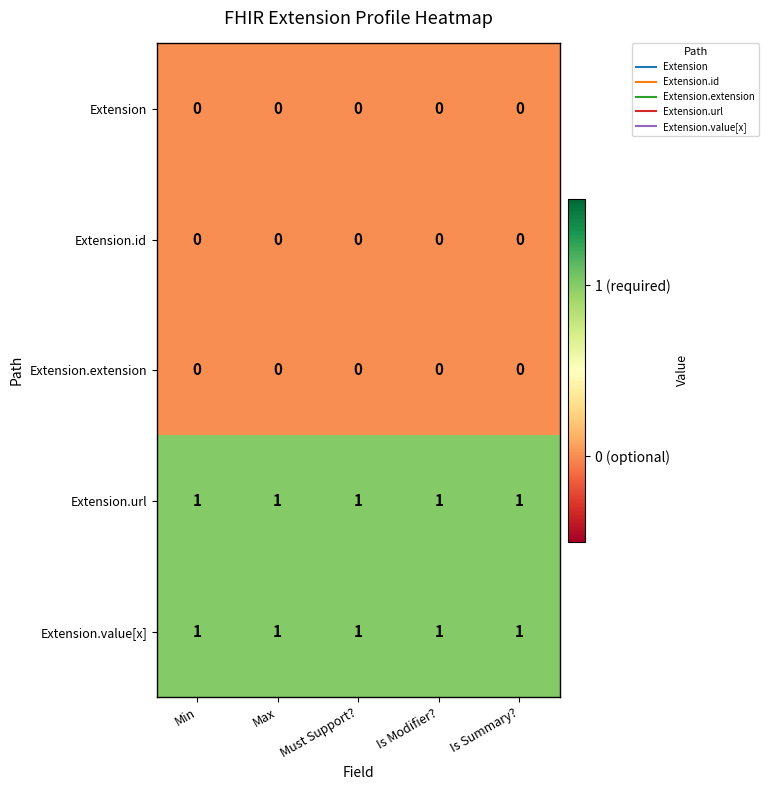

At how many categories does at least one series exceed 0?

5